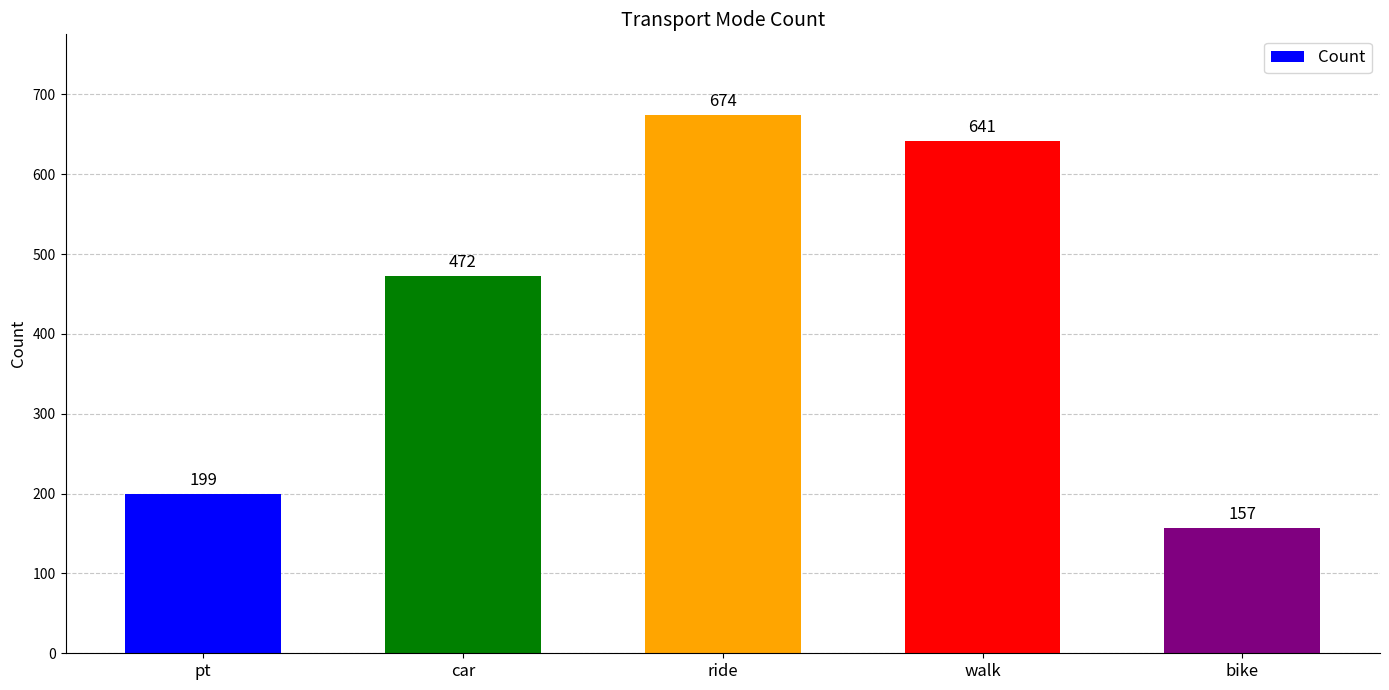

Where is the data nearest to the value 415?

car